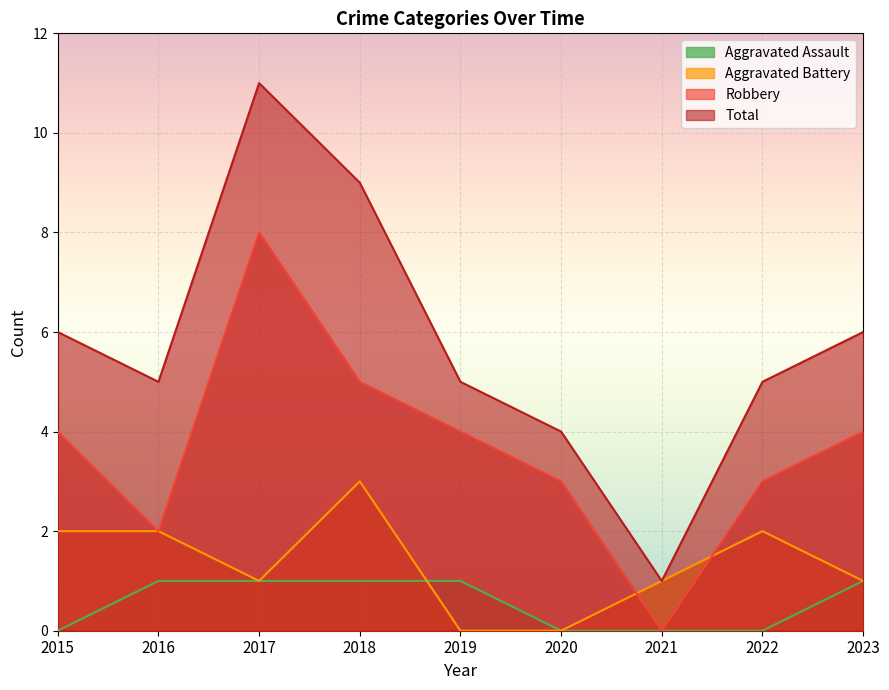

What is the sum of all Robbery values?

33